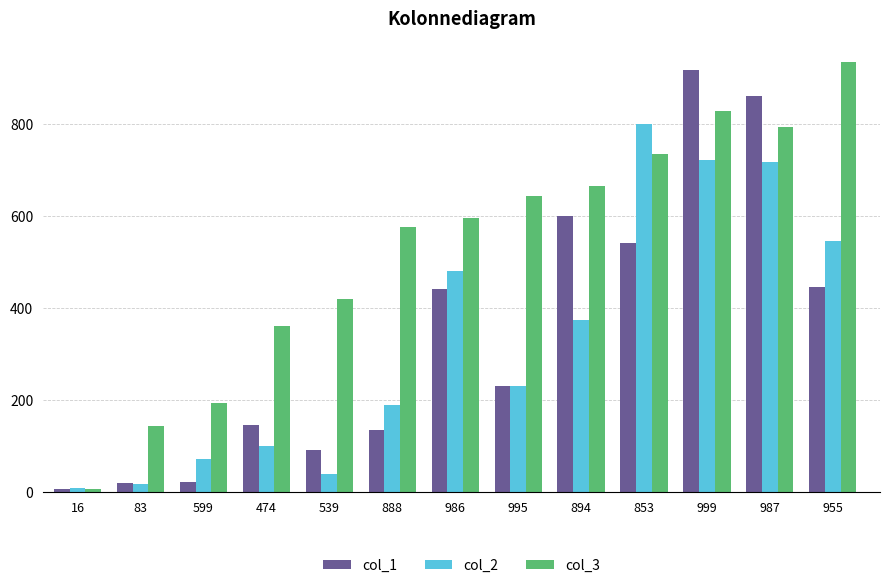

Are the bars horizontal?

No